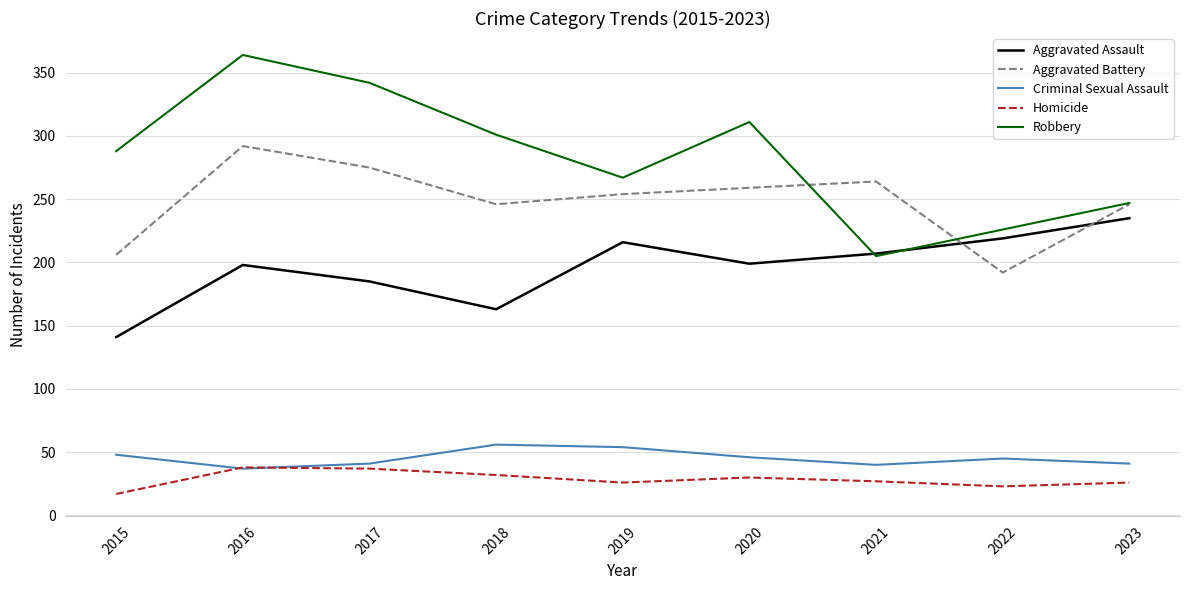

Between 2015 and 2022, which series saw the biggest shift?

Aggravated Assault